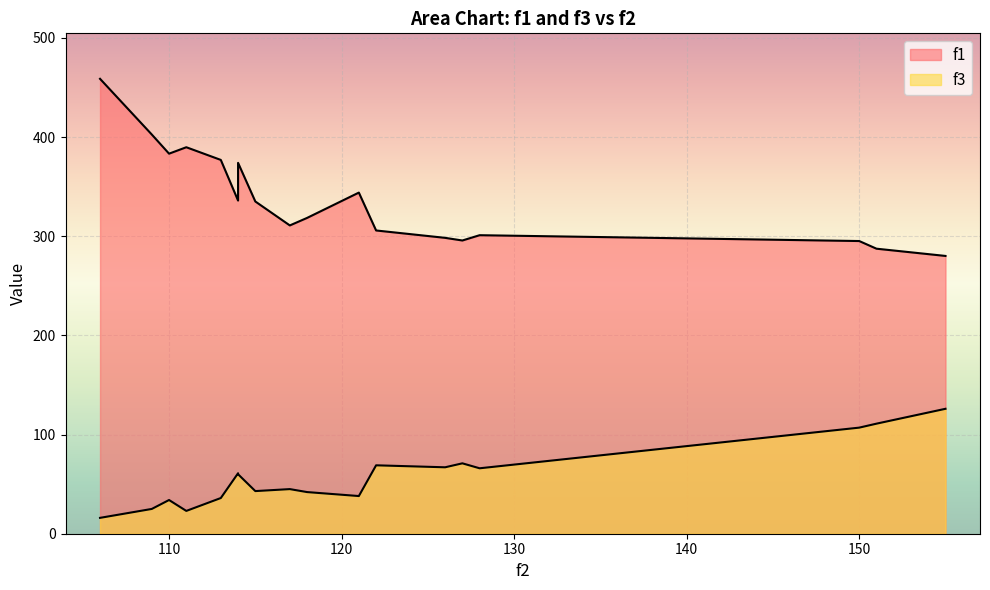

What are all the series names shown in the legend?

f1, f3